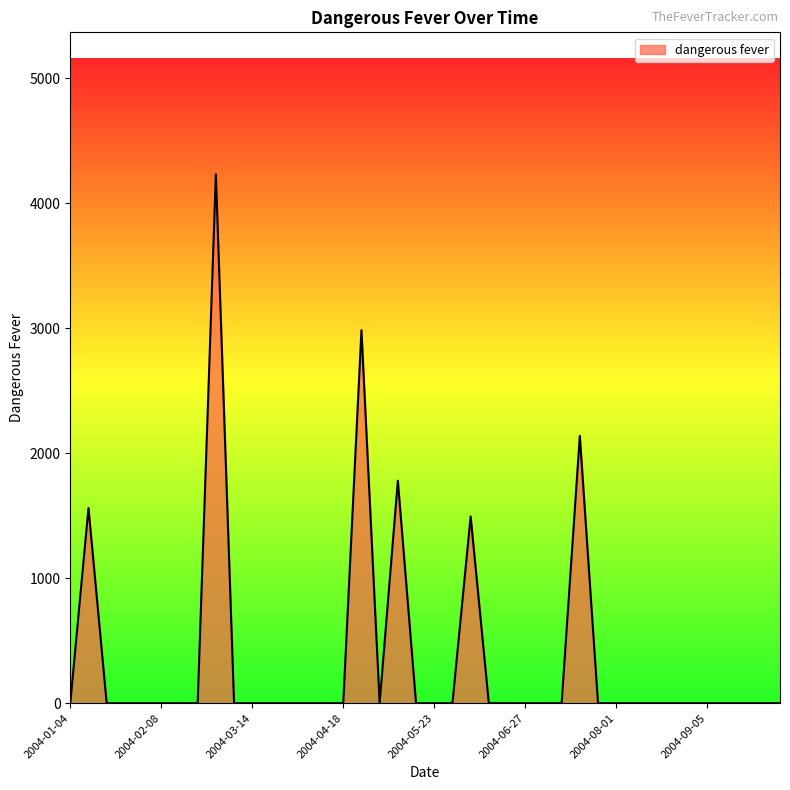

What is the greatest value displayed?

4231.6